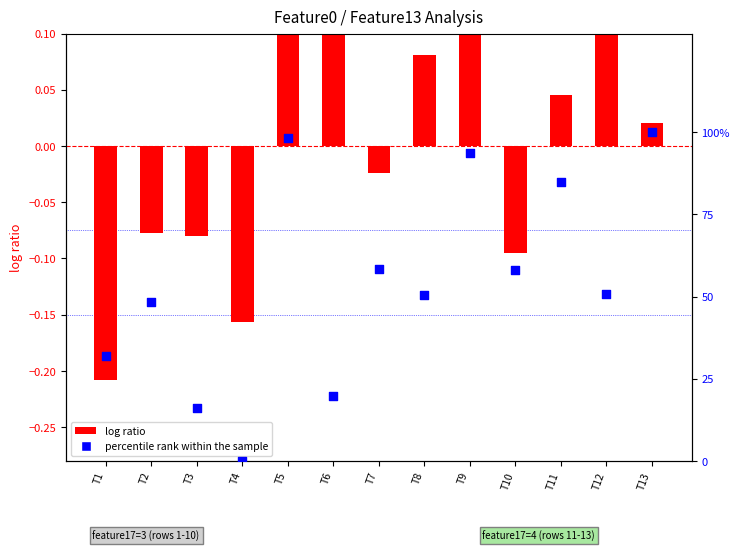

Which series has the largest total across all categories?

percentile rank within the sample